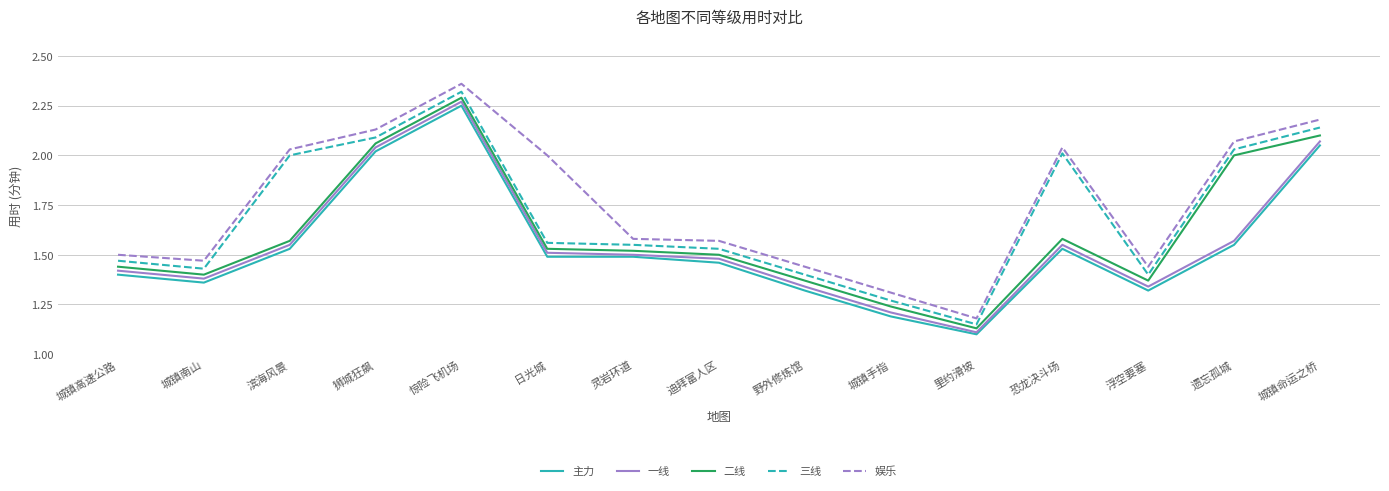

What is the sum of all 娱乐 values?

26.3